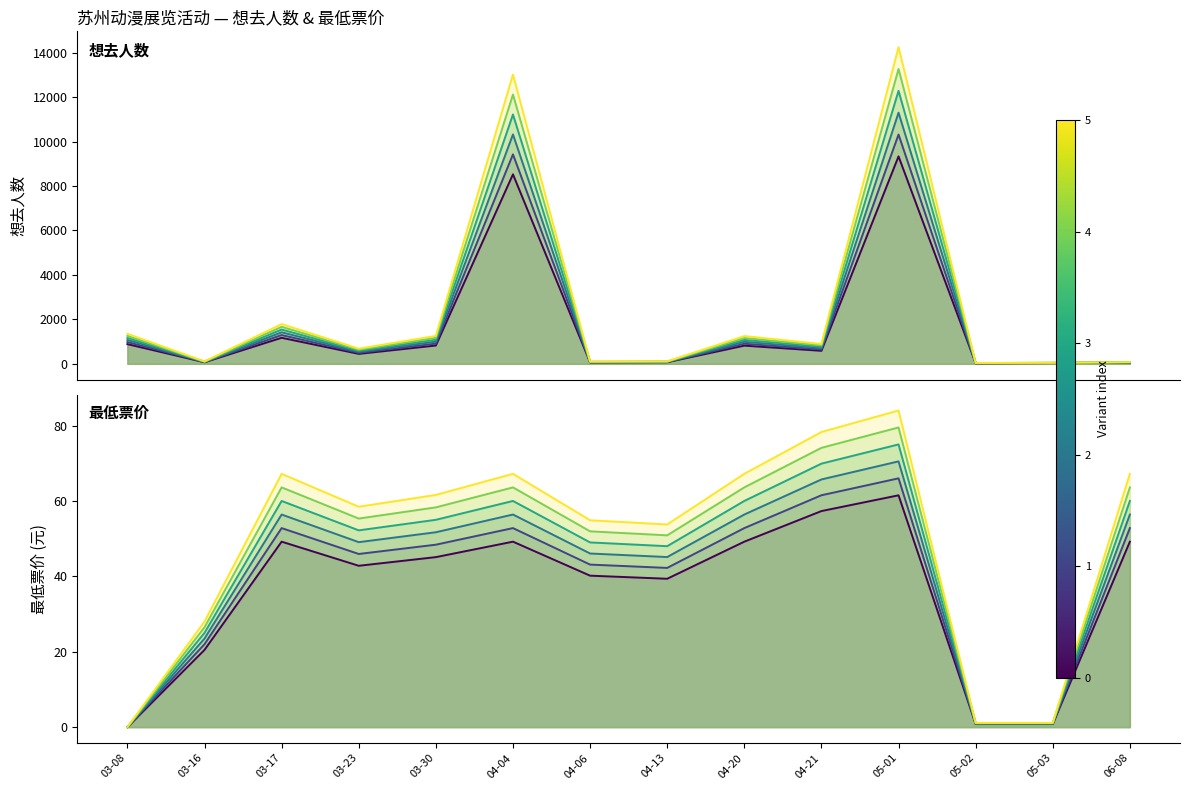

What is the difference between the maximum and second lowest values in the 最低票价 series?

65.1